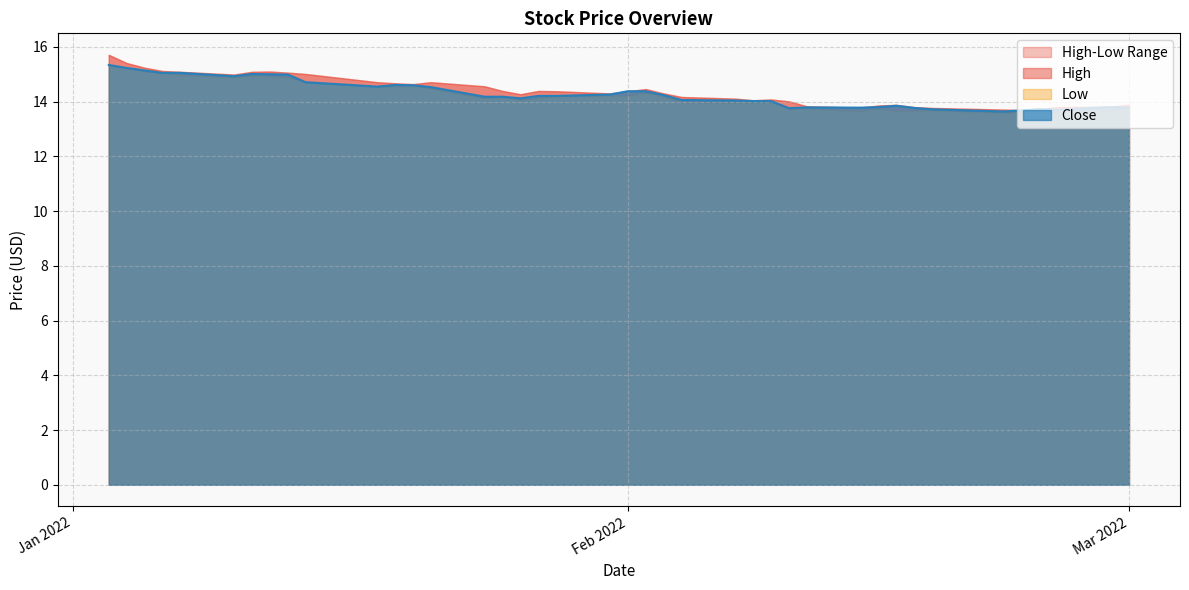

Which series changed the most between 17 and 34?

High